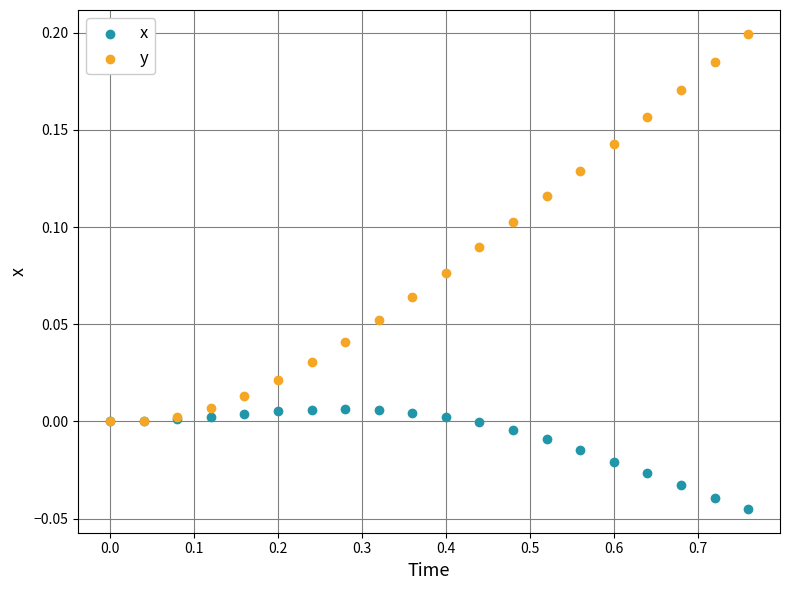

Which series contains the lowest Y value?

x